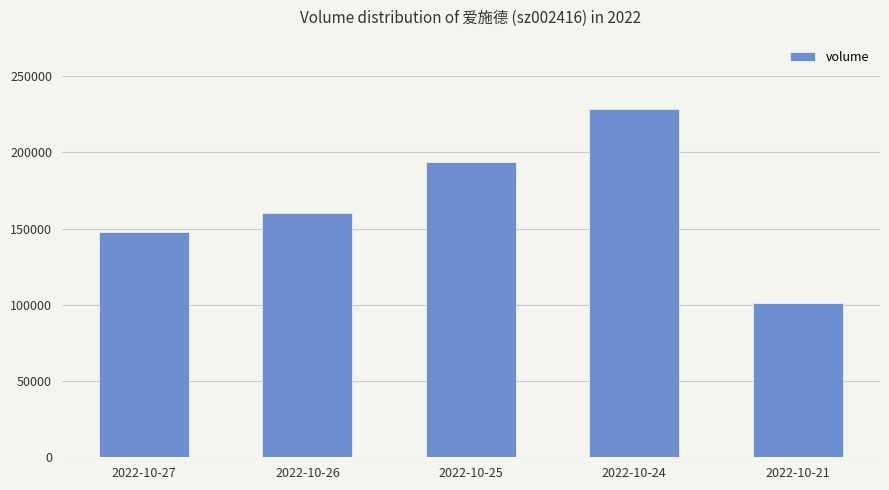

Reading left to right, what are all the values shown in this chart?

147475	160019	193480	228283	101227